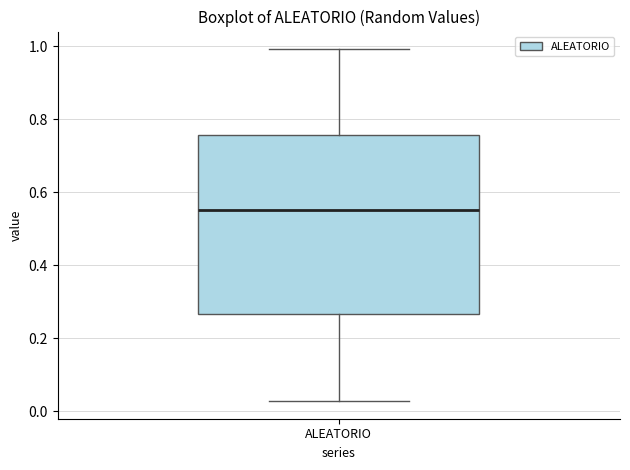

Transcribe this box plot: give where the median line is, the range the box spans, and where the two whiskers end, as read against the y-axis. The values are not printed on the chart, so give them approximately, as read against the axis.

median 0.56, box 0.26 to 0.76, whiskers 0.02 to 1.00